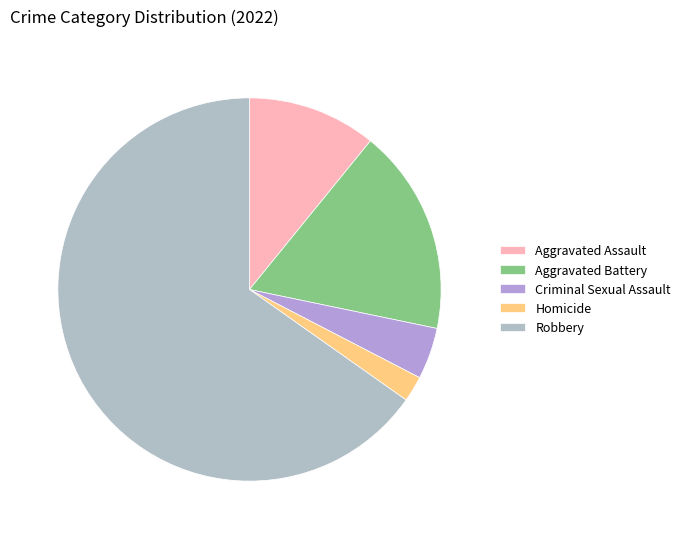

How many segments does this pie chart have?

5